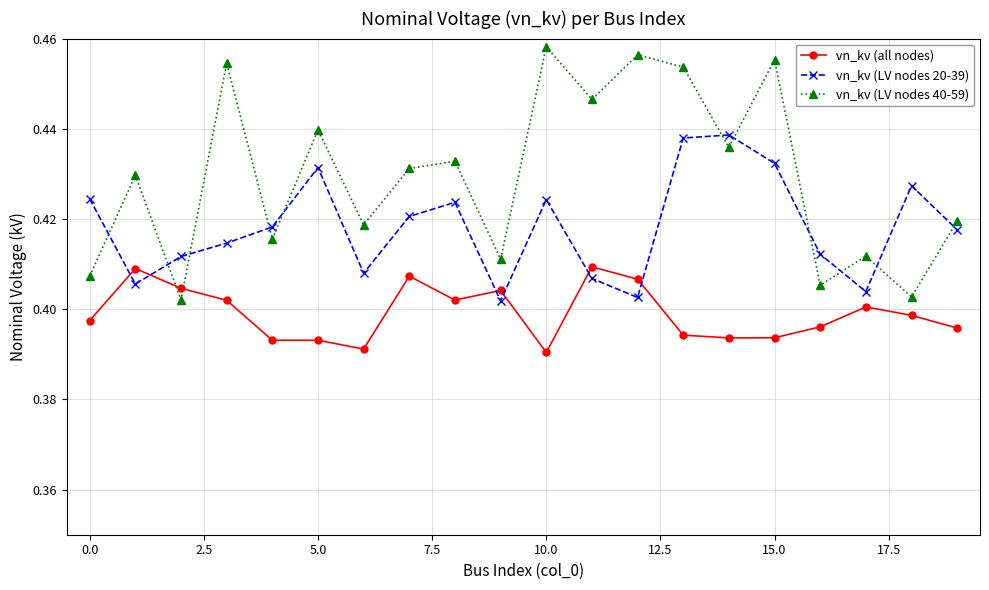

Which series has the widest spread of values?

vn_kv (LV nodes 40-59)